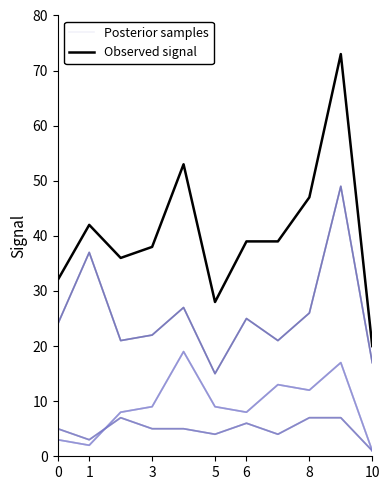

What are all the series names shown in the legend?

Posterior samples, Observed signal